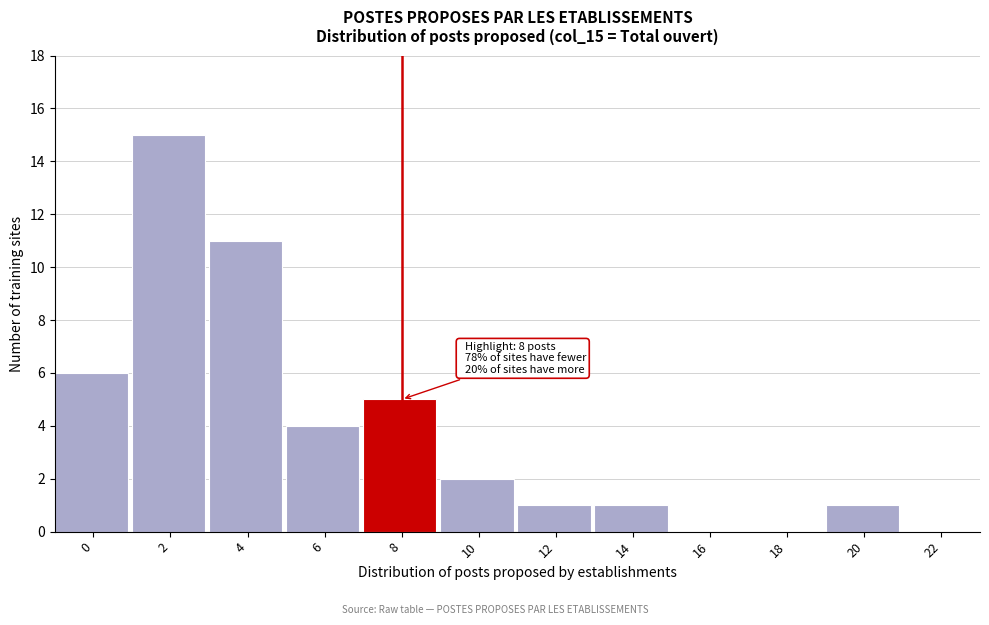

Reading right to left, transcribe all the data shown in this chart.

22=0	20=1	18=0	16=0	14=1	12=1	10=2	8=5	6=4	4=11	2=15	0=6